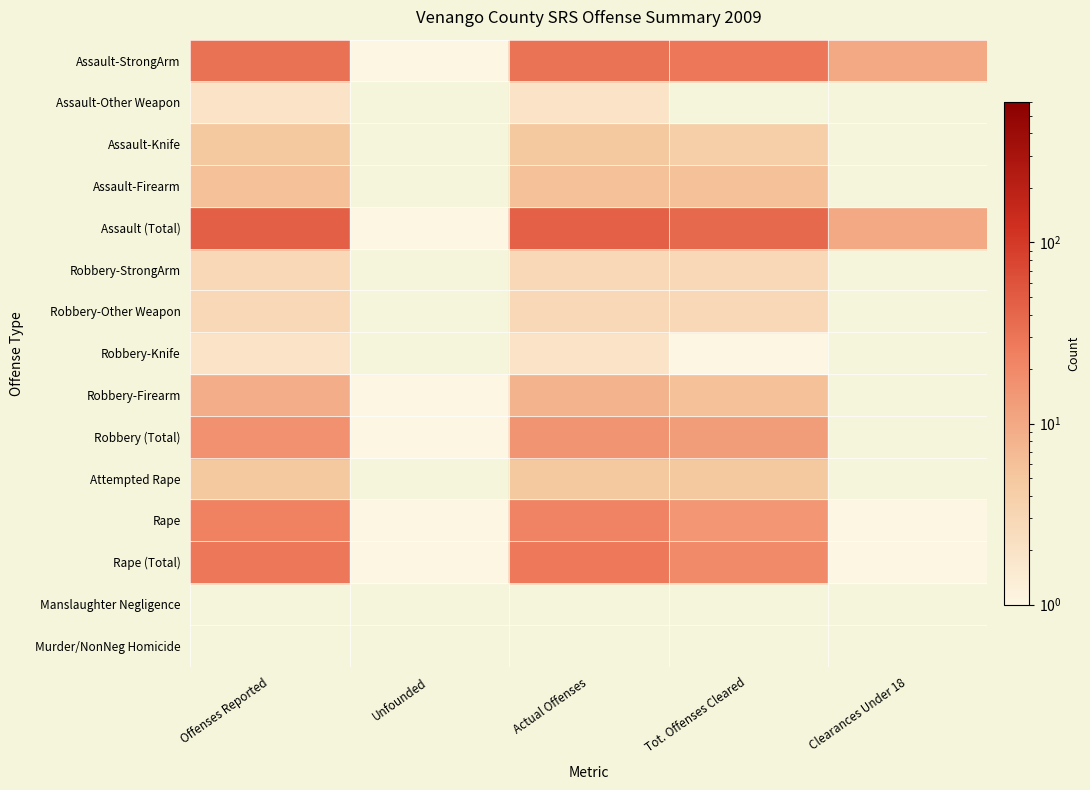

What is the minimum value for Robbery-Knife?

1.0